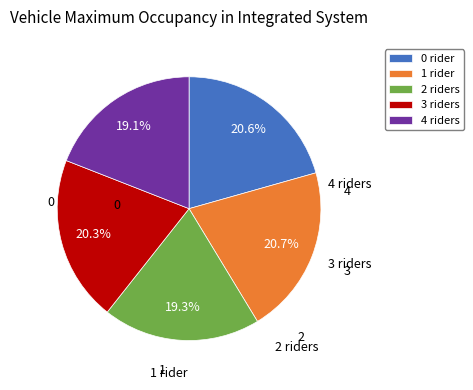

What is the total percentage of 4 riders and 0 rider?

39.7%